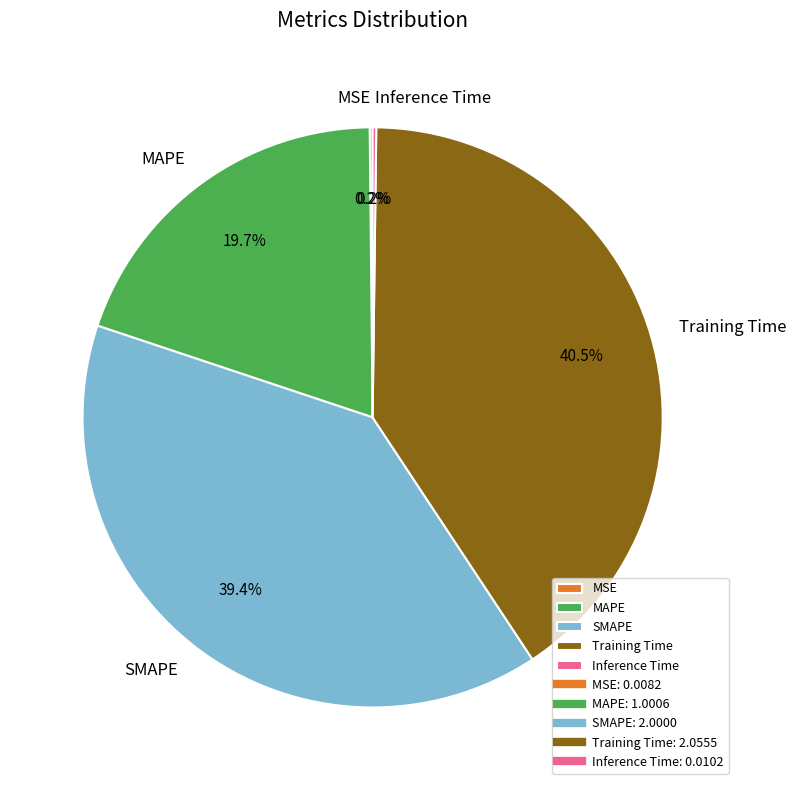

Is there a majority slice in this chart?

No